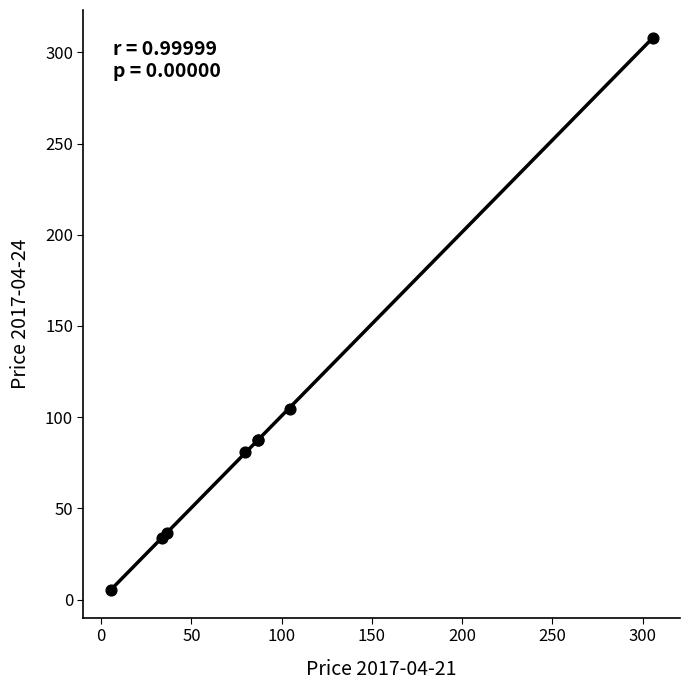

What Y value in the scatter plot is closest to 156?

104.8